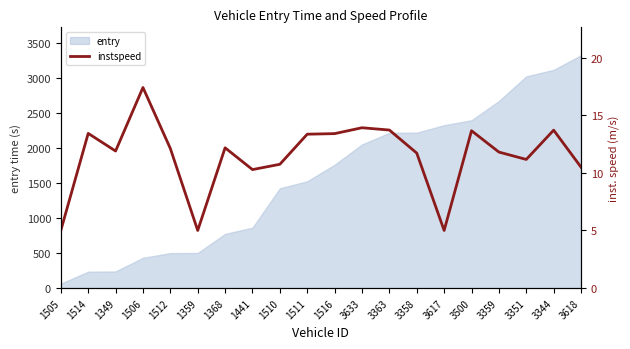

Where does the data first go above 12?

1514